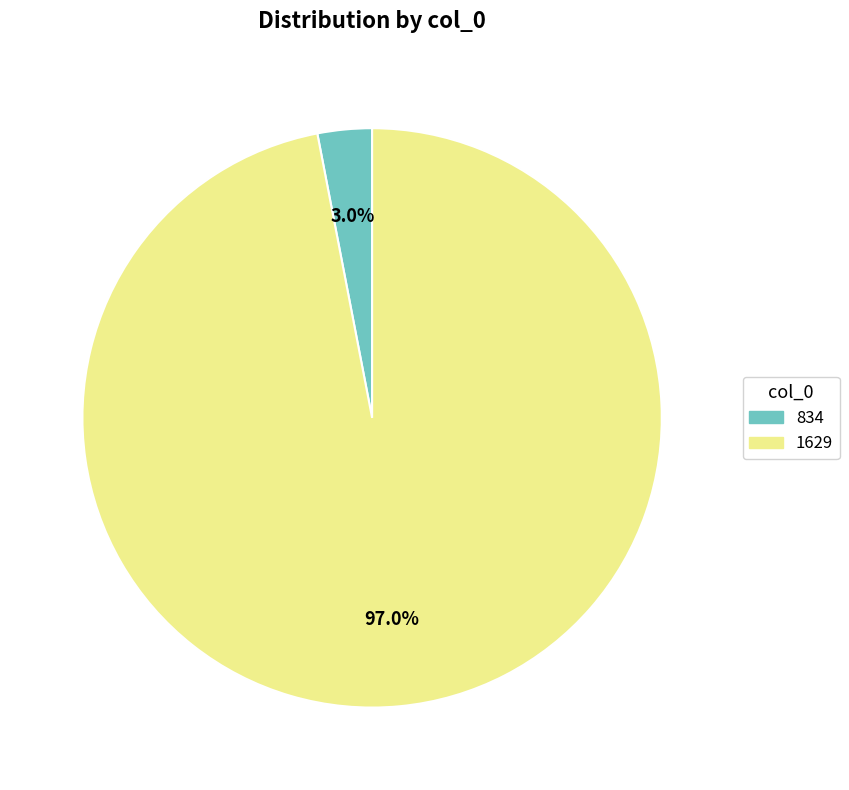

Which category has the smallest portion of the pie?

834